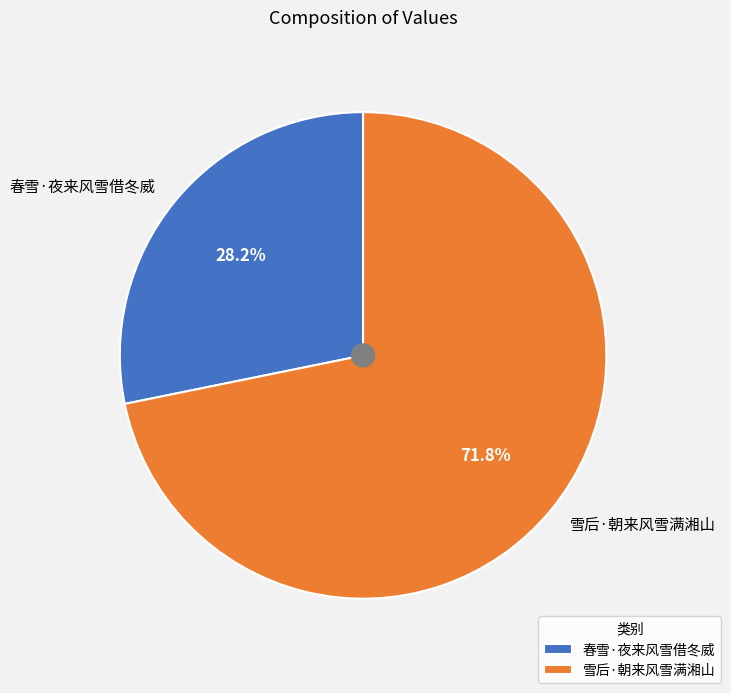

To the nearest percent, what is the difference between the largest and smallest slice percentages?

44%